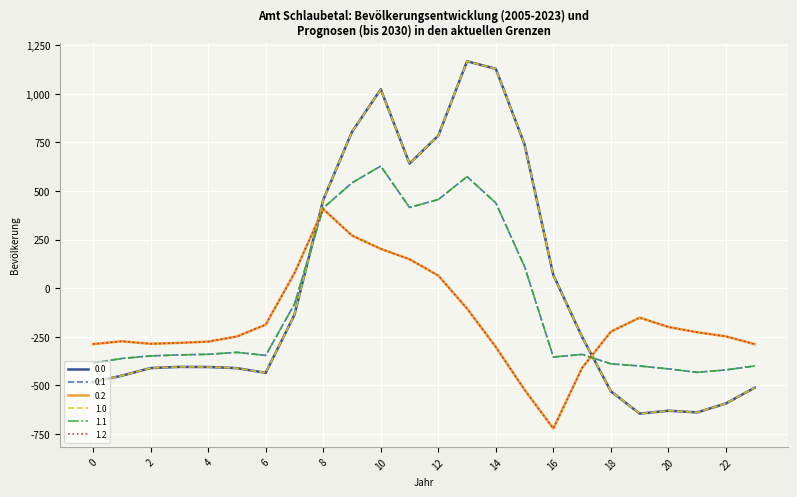

Does the chart have visible grid lines?

Yes